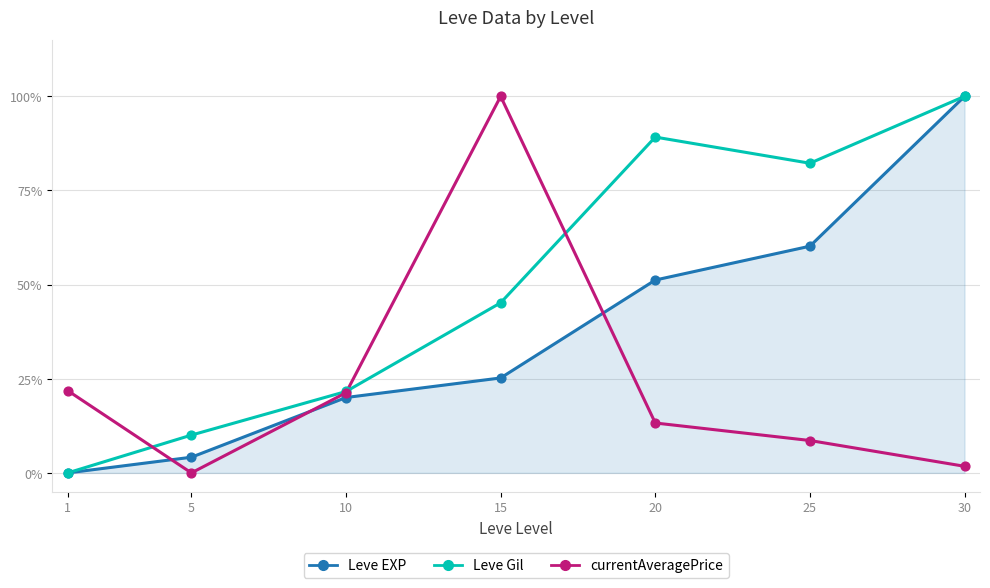

At how many categories does at least one series exceed 80?

4